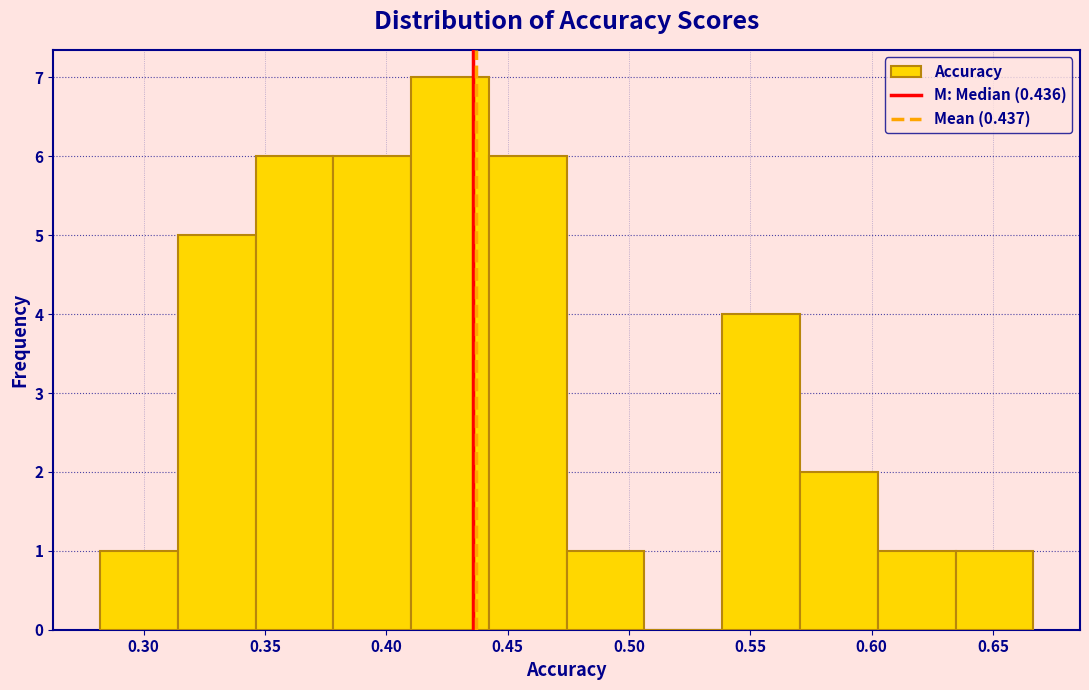

How tall is the bar that spans 0.605 to 0.635 on the x-axis? Neither the bar edges nor the heights are printed on the chart, so give them approximately, as read against the axes.

1